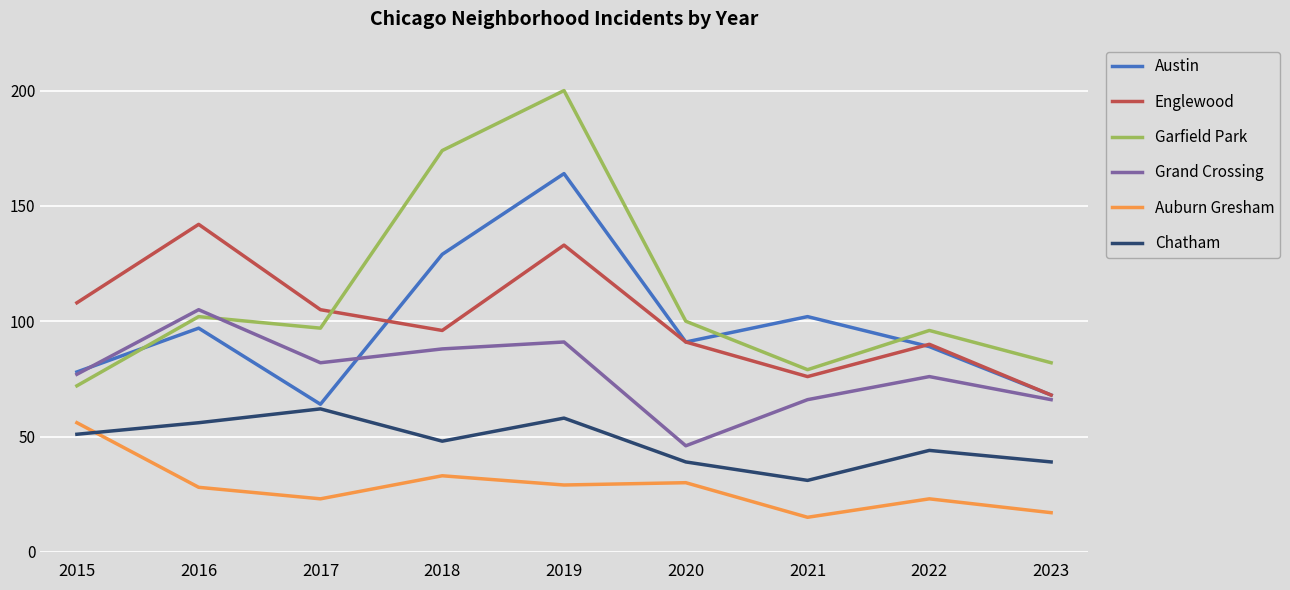

True or false: Garfield Park and Auburn Gresham cross at least once.

False